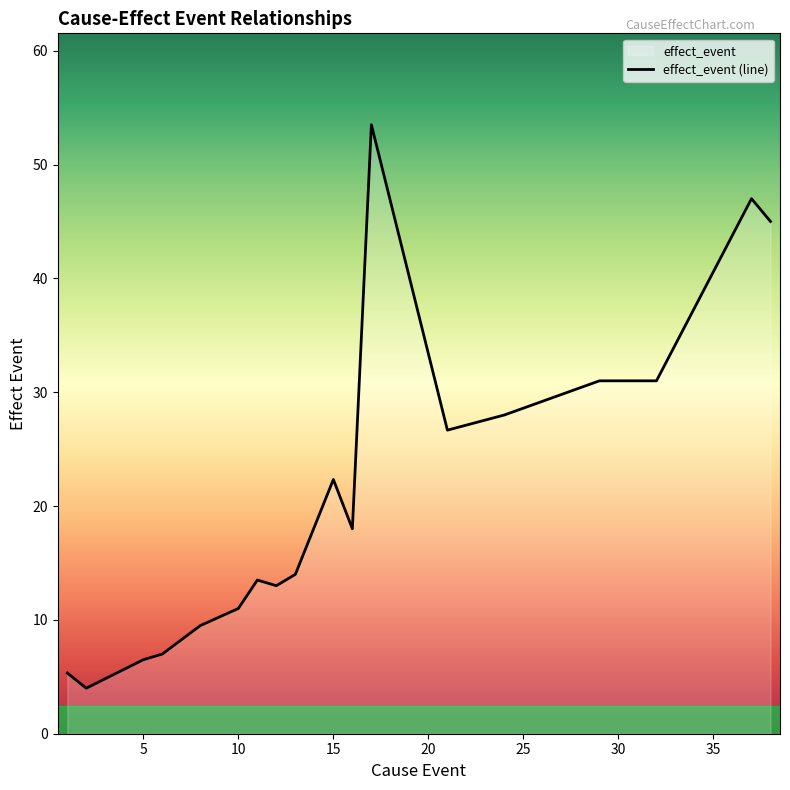

What is the smallest value displayed?

4.0